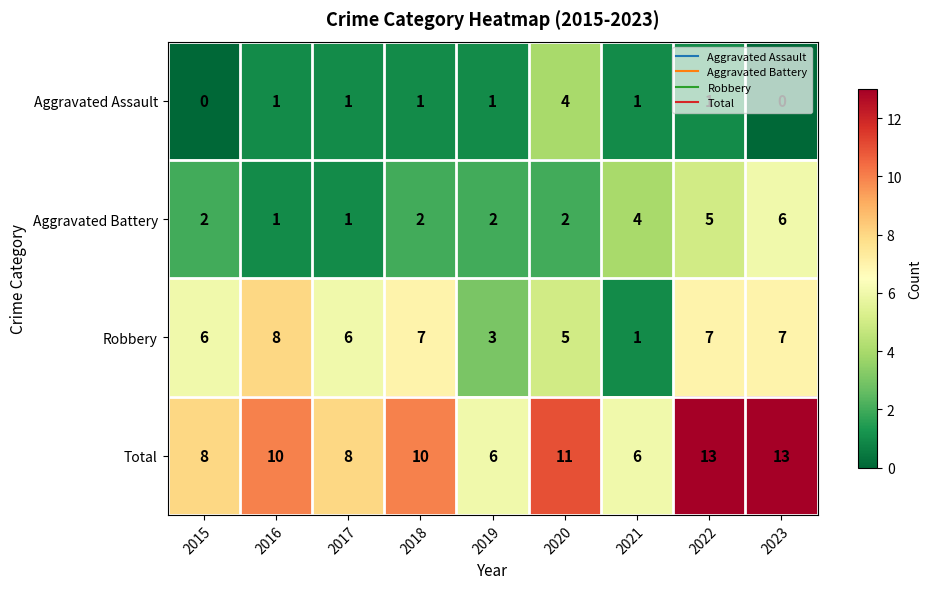

What is the approximate value of Total at 2021?

6